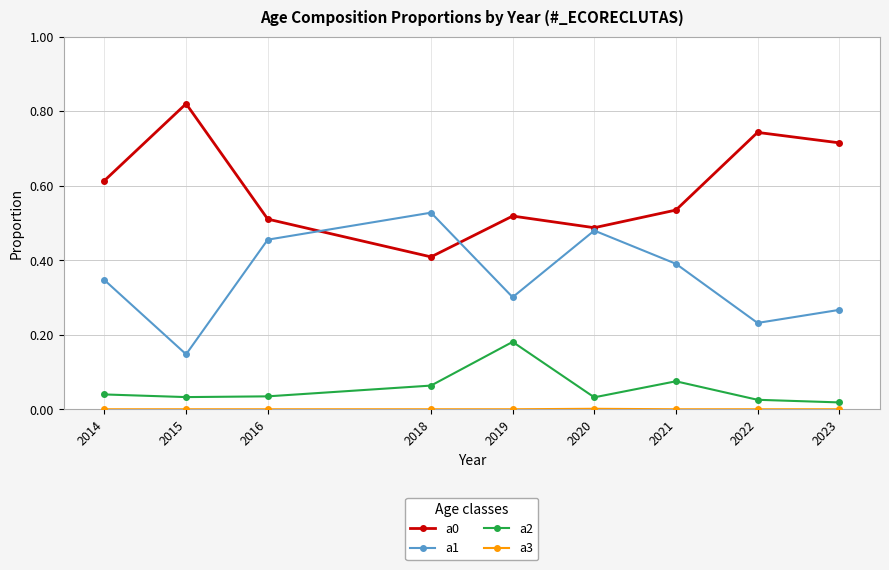

At which category does a1 reach its first local valley?

2015